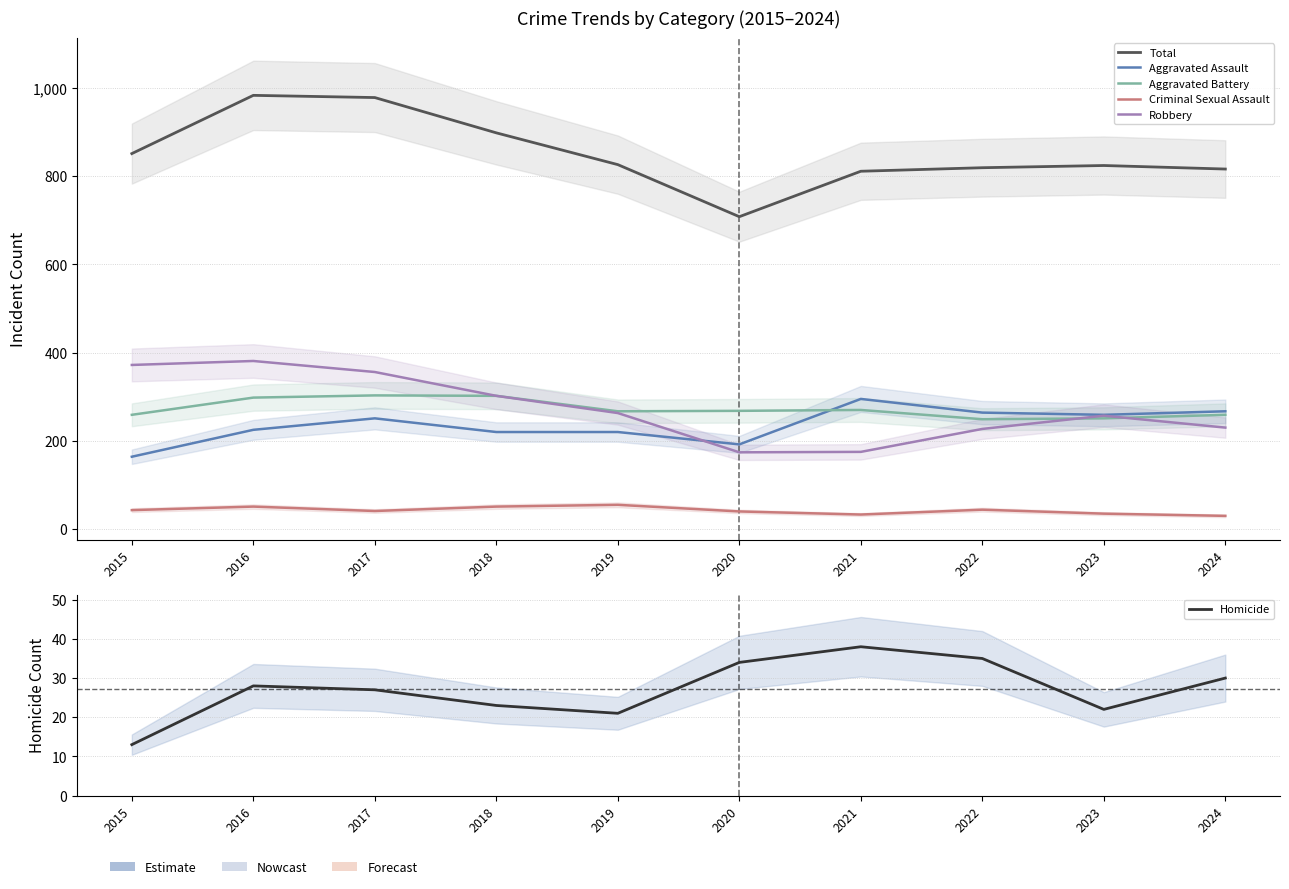

Rank the categories by Total value from lowest to highest.

2020, 2021, 2024, 2022, 2023, 2019, 2015, 2018, 2017, 2016